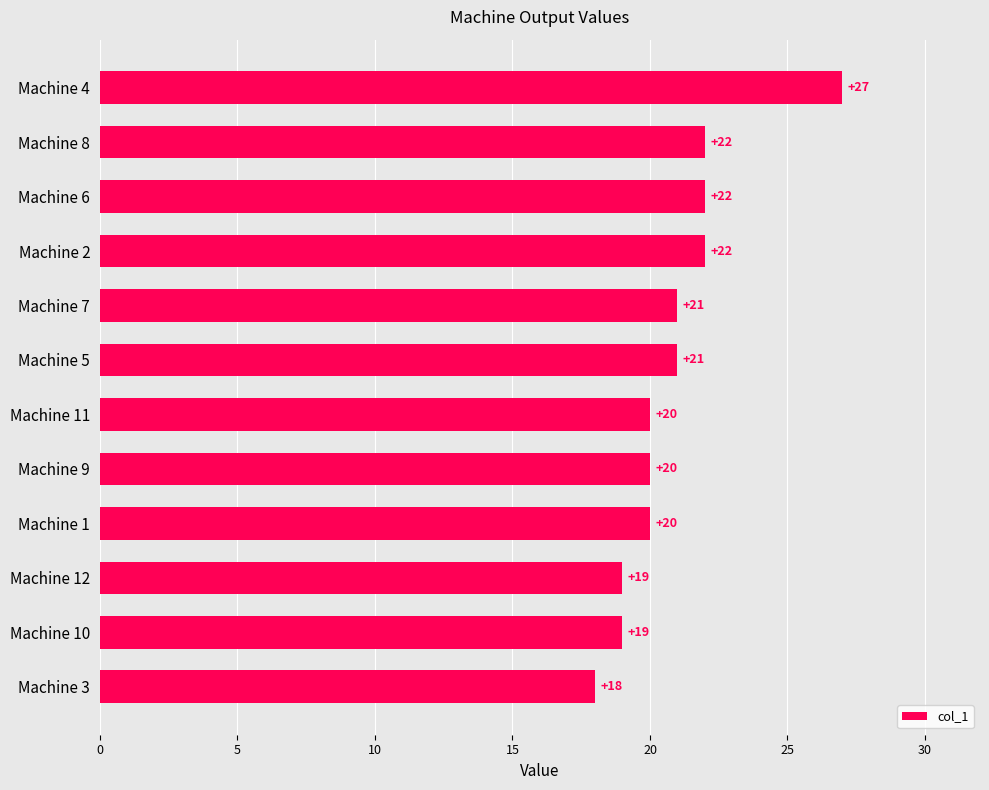

Which category has the highest value across all series?

Machine 4